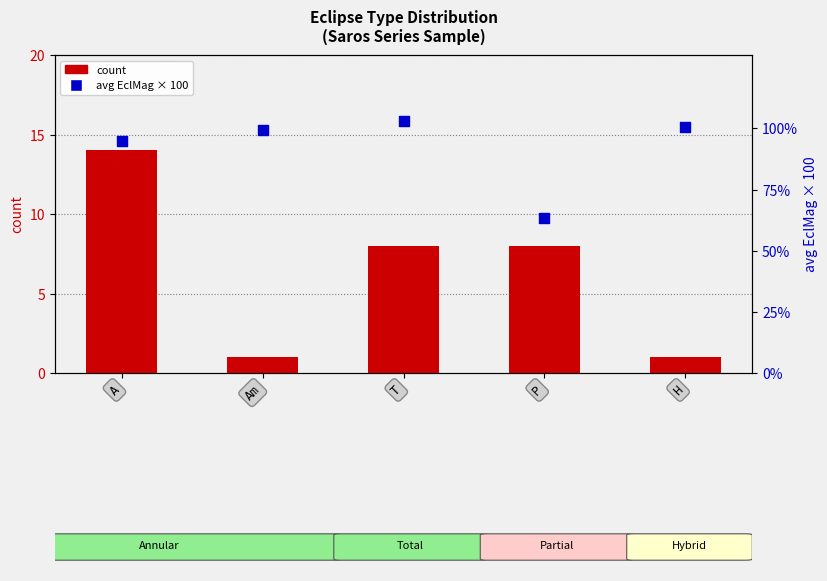

At how many categories does at least one series exceed 2?

5